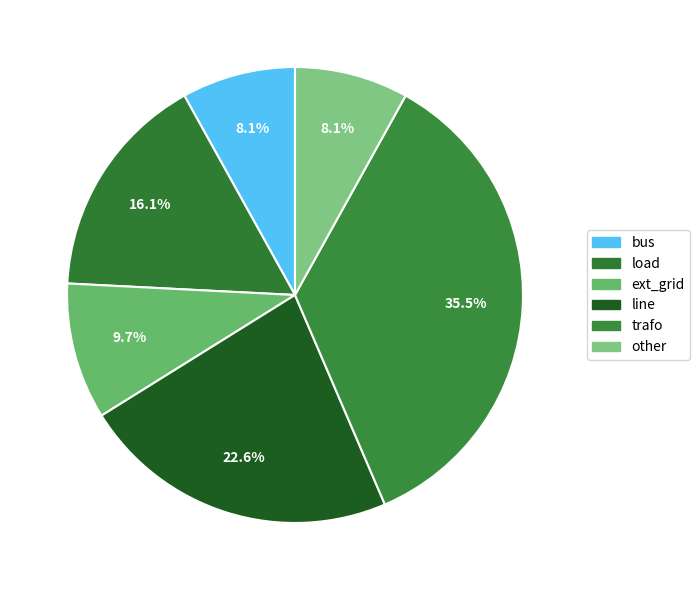

Is bus the majority of the pie?

No